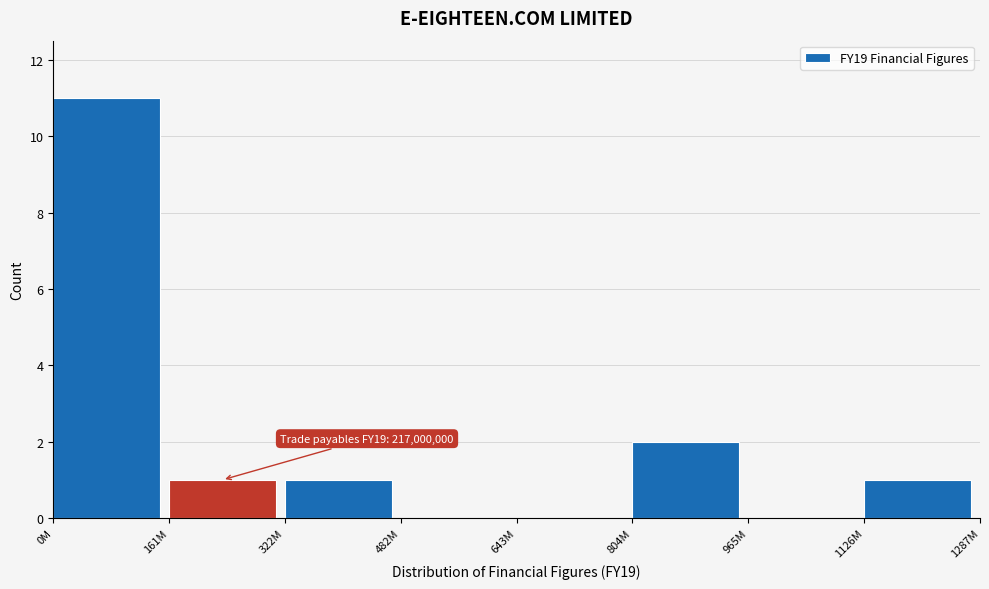

Reading right to left, what are all the values shown in this chart?

1126M=1	965M=0	804M=2	643M=0	482M=0	322M=1	161M=1	0M=11